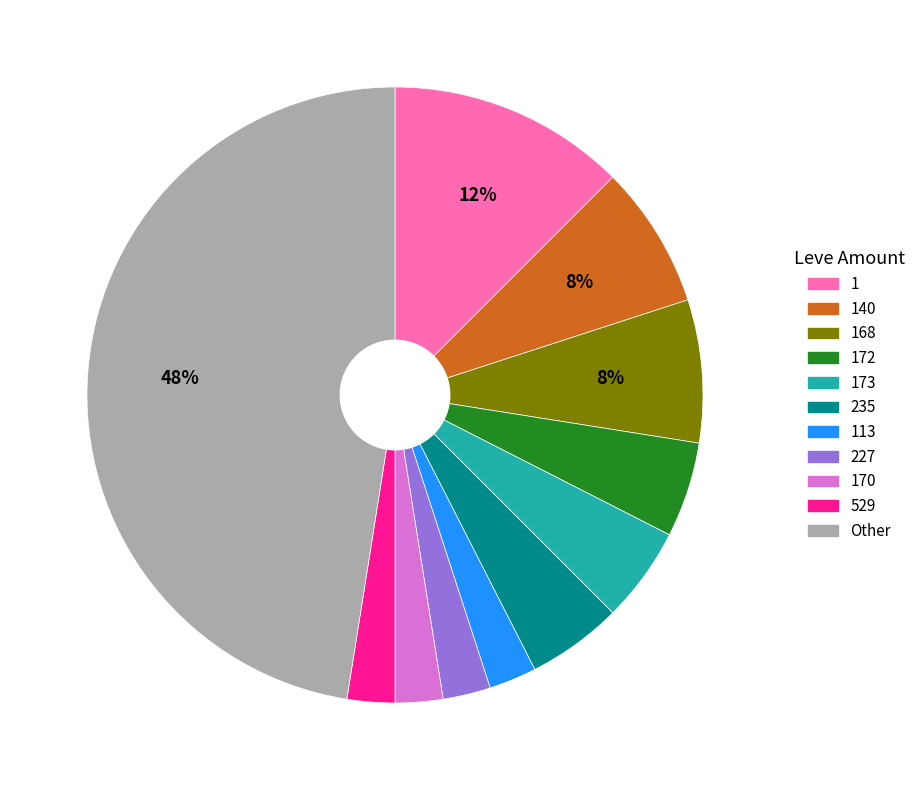

Does any single category account for the majority?

No